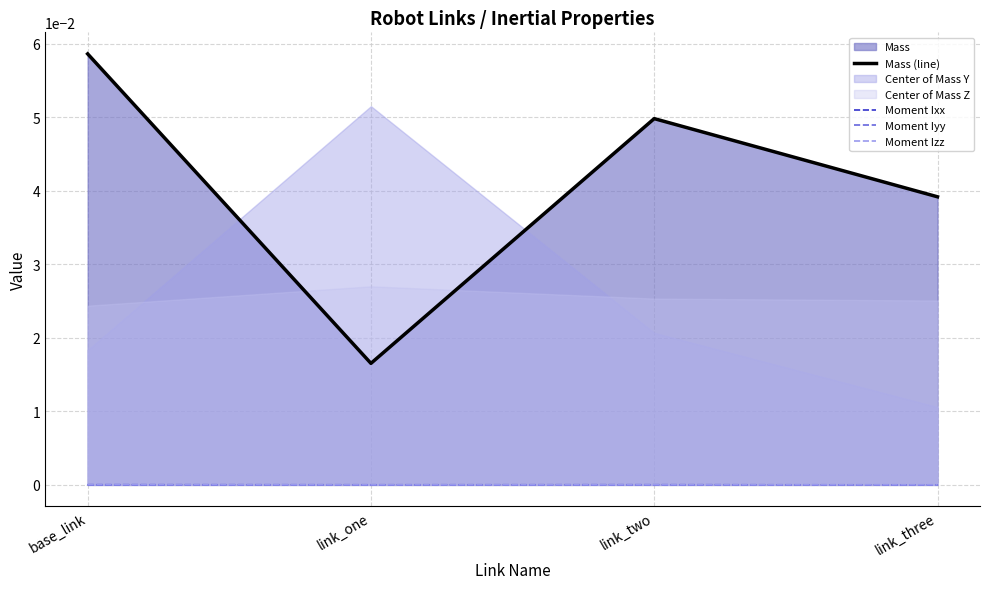

At which category is the sum across all series the highest?

base_link